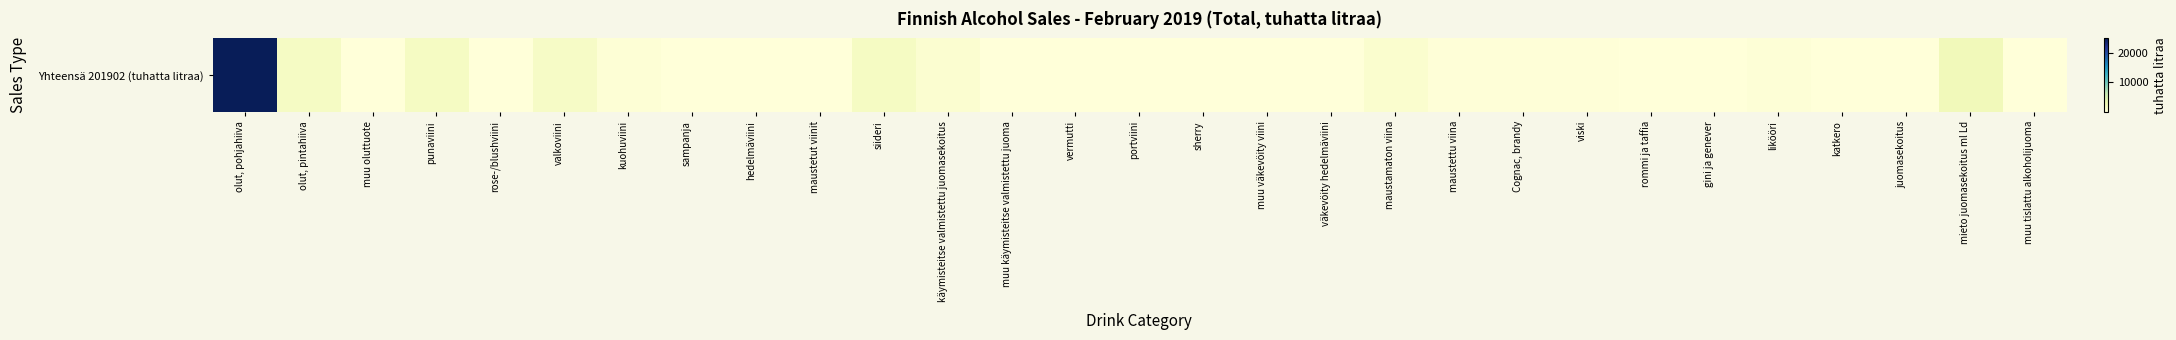

The chart shows a value of 7 at portviini. True or false?

True